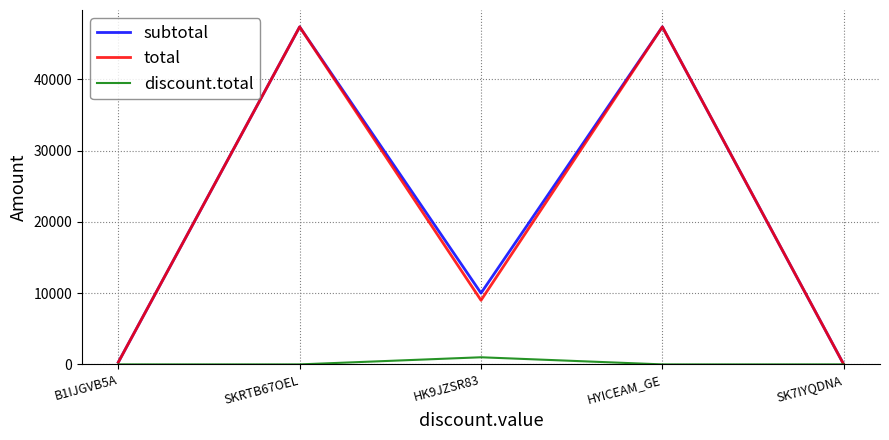

What value does the discount.total series have at HK9JZSR83?

1000.0